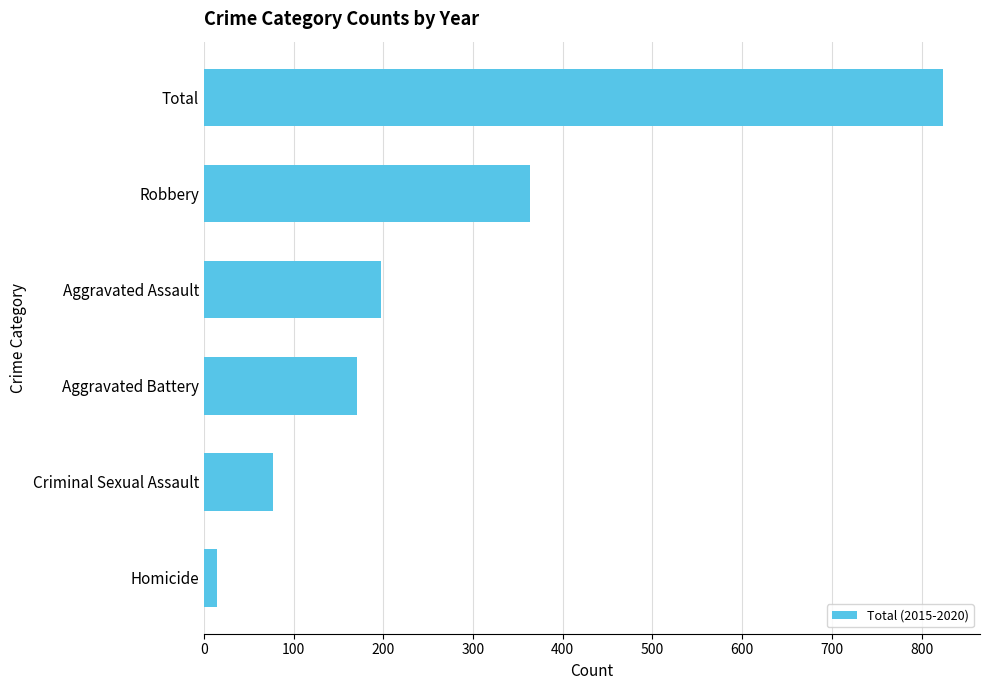

What is the label of the 4th bar from the bottom?

Aggravated Assault